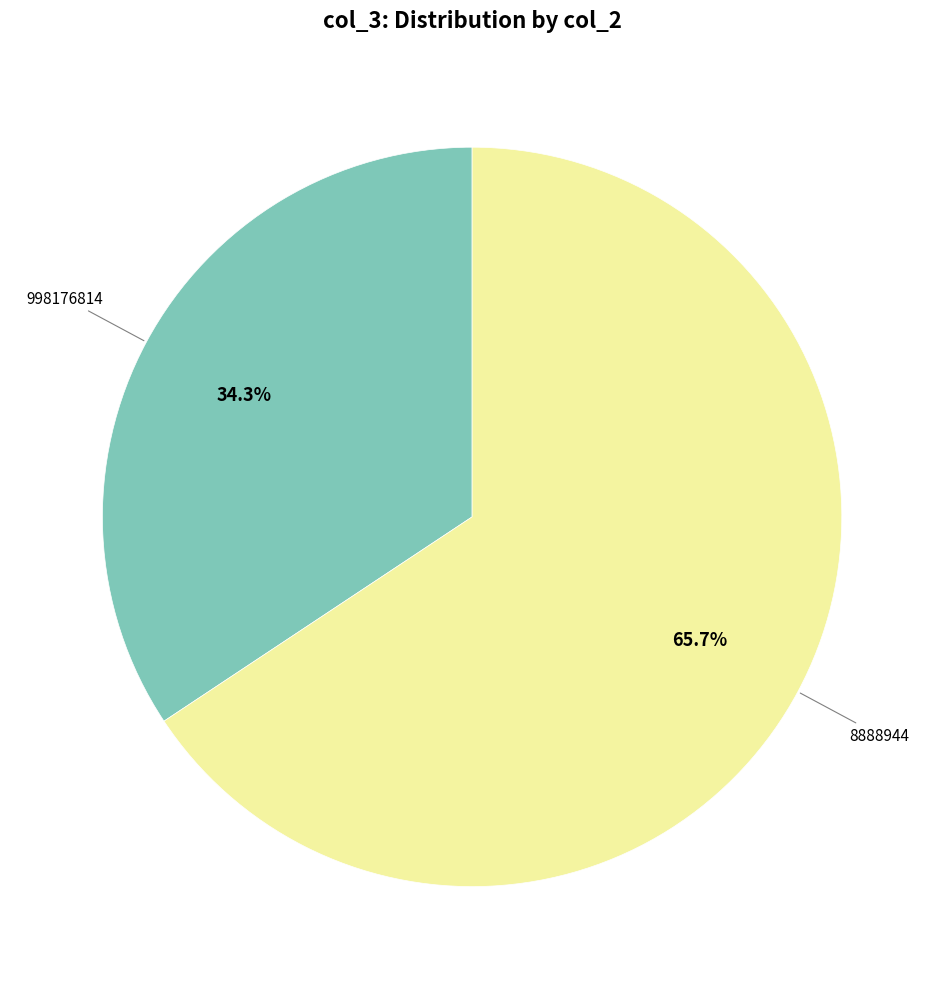

Is there a majority slice in this chart?

Yes